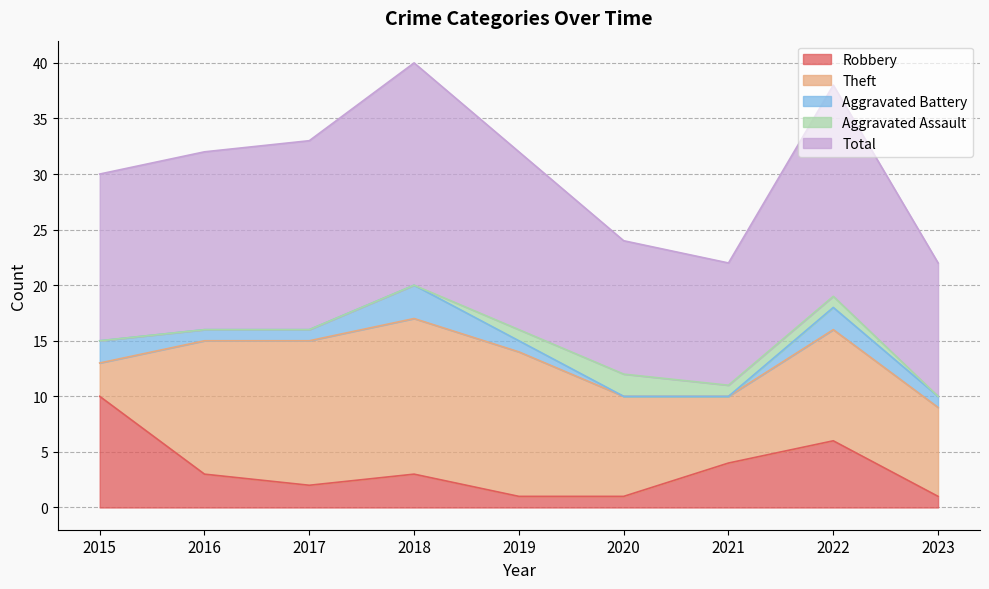

At which category is the sum across all series the highest?

2018